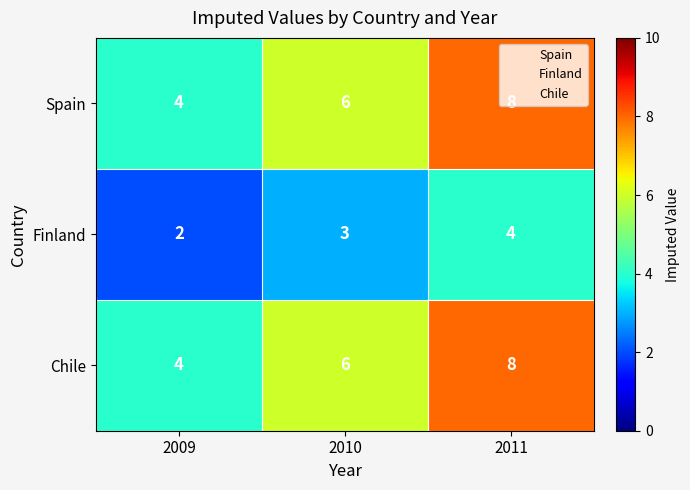

At which category is the sum across all series the highest?

2011